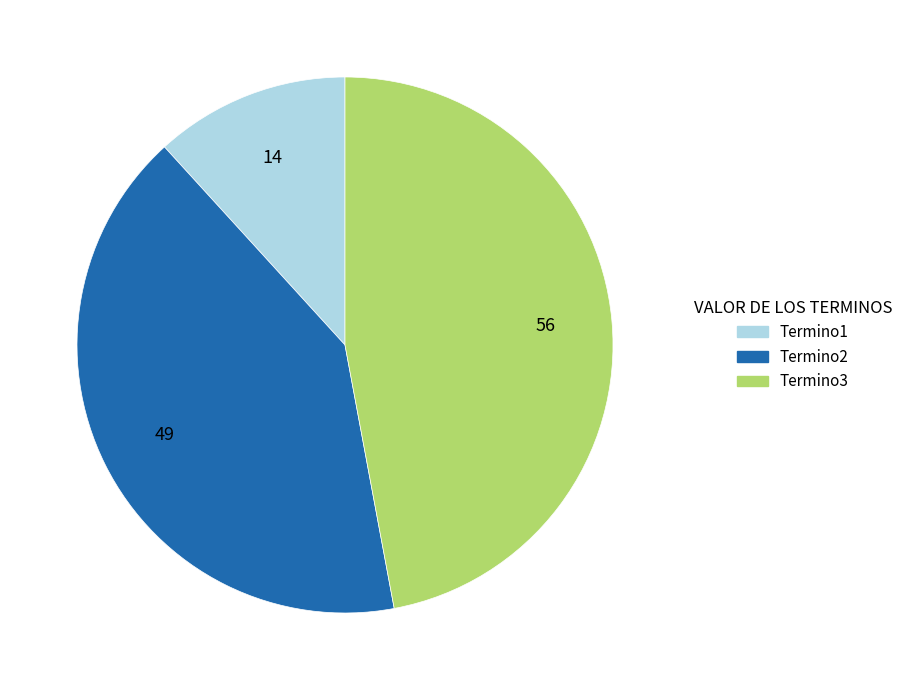

Between Termino2 and Termino3, which is larger?

Termino3